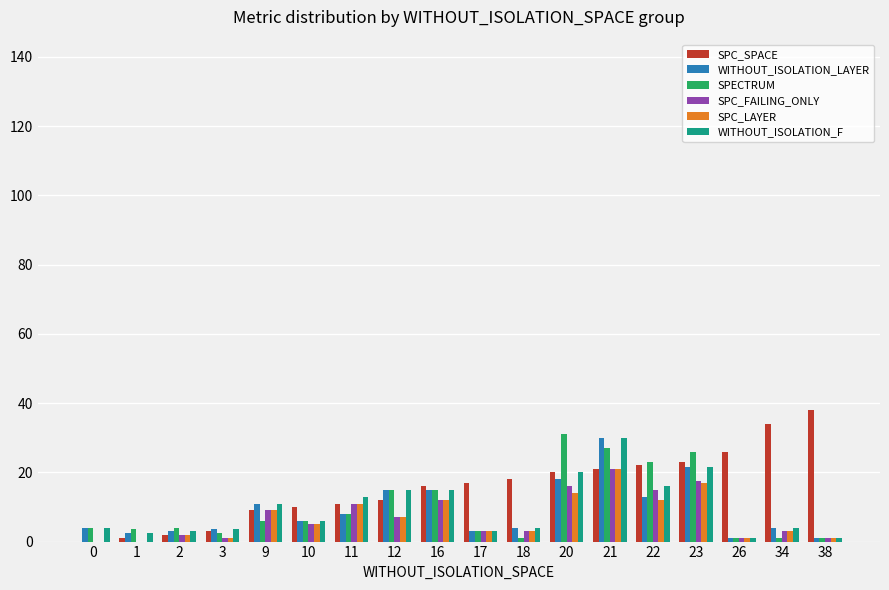

The value of SPC_SPACE at 9 is 9.0. True or false?

True